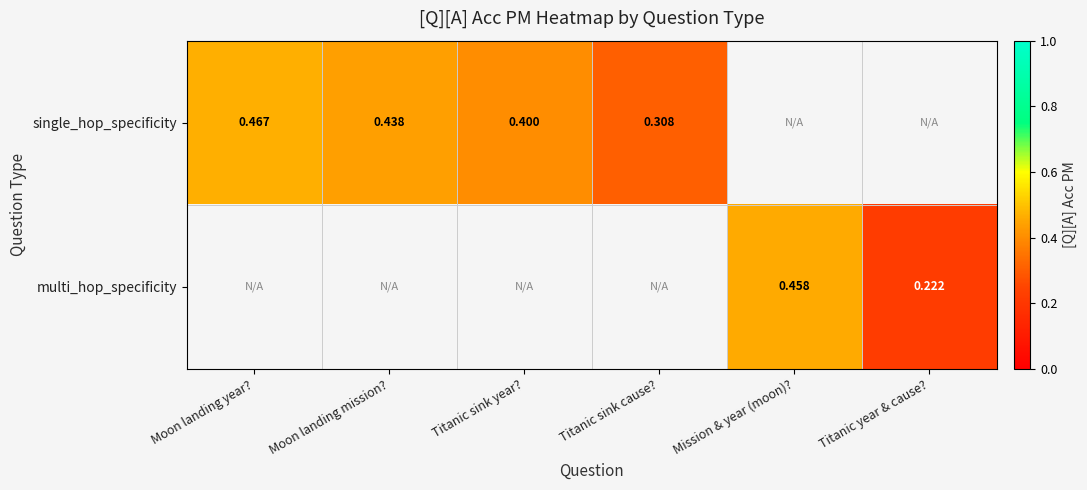

Is the value of single_hop_specificity at Moon landing mission? greater than the value of multi_hop_specificity at Titanic sink year??

No